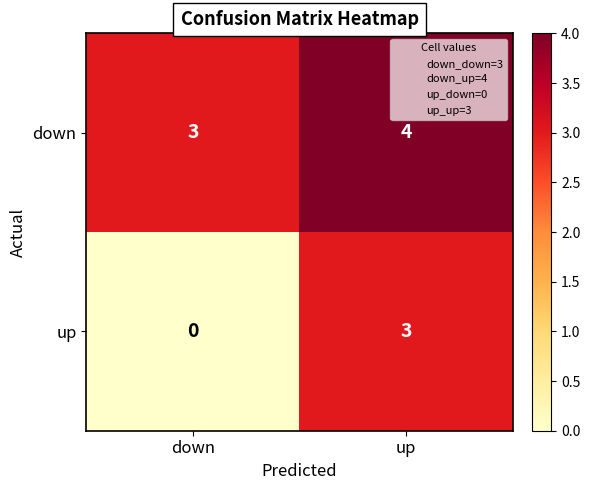

The down series shows 3 at down. True or false?

True